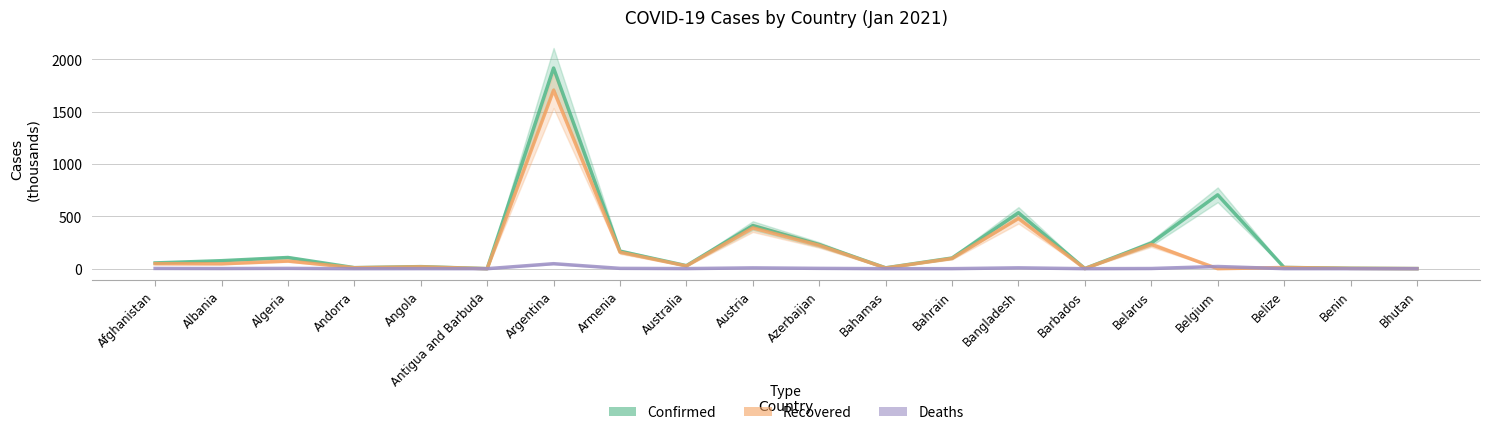

Which series has the widest spread of values?

Confirmed (thousands)